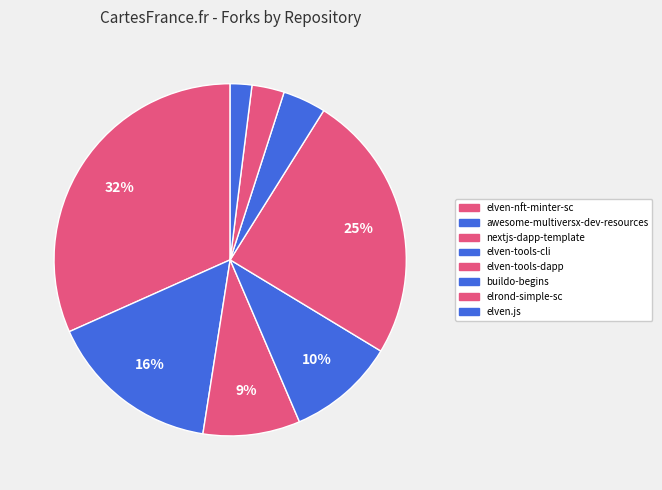

How many segments does this pie chart have?

8